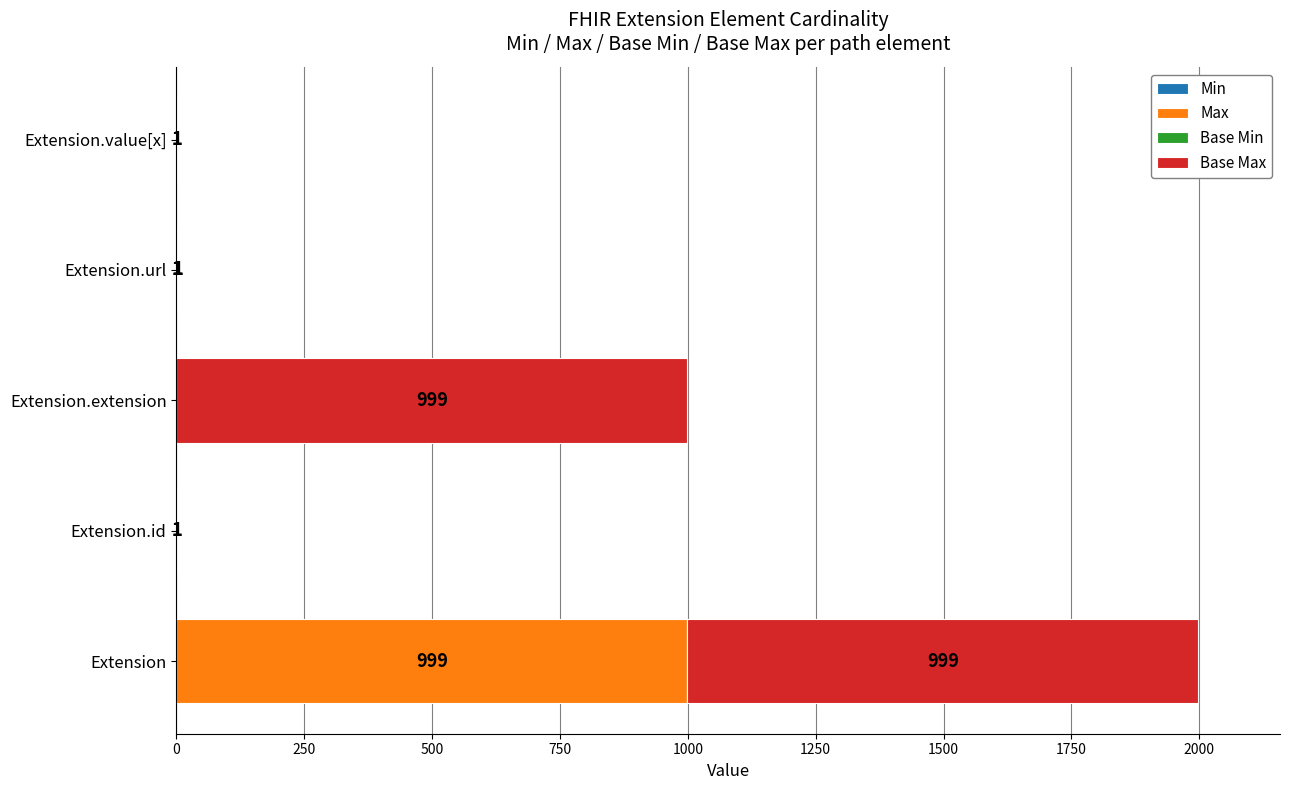

How many categories are shown in the chart?

5